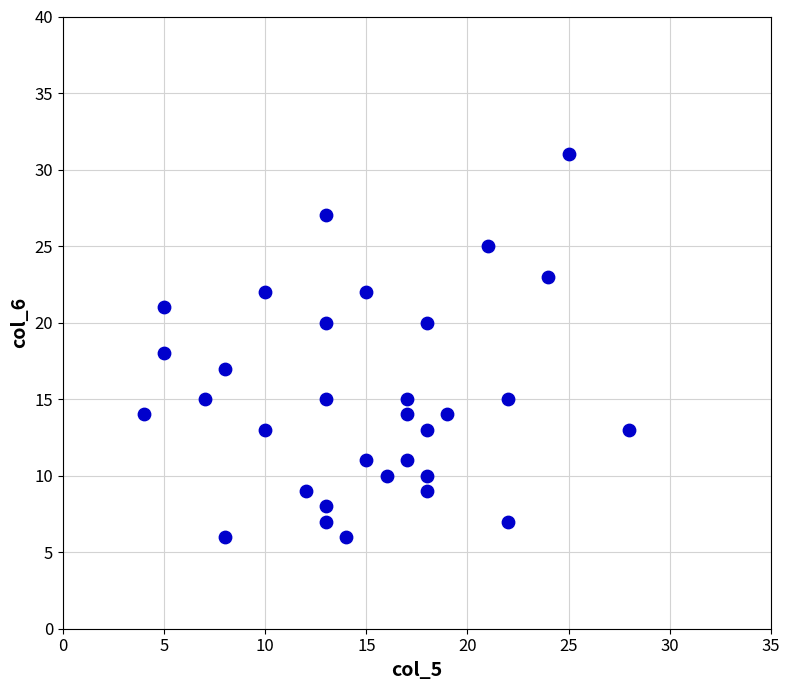

What is the range of Y values (max minus min)?

25